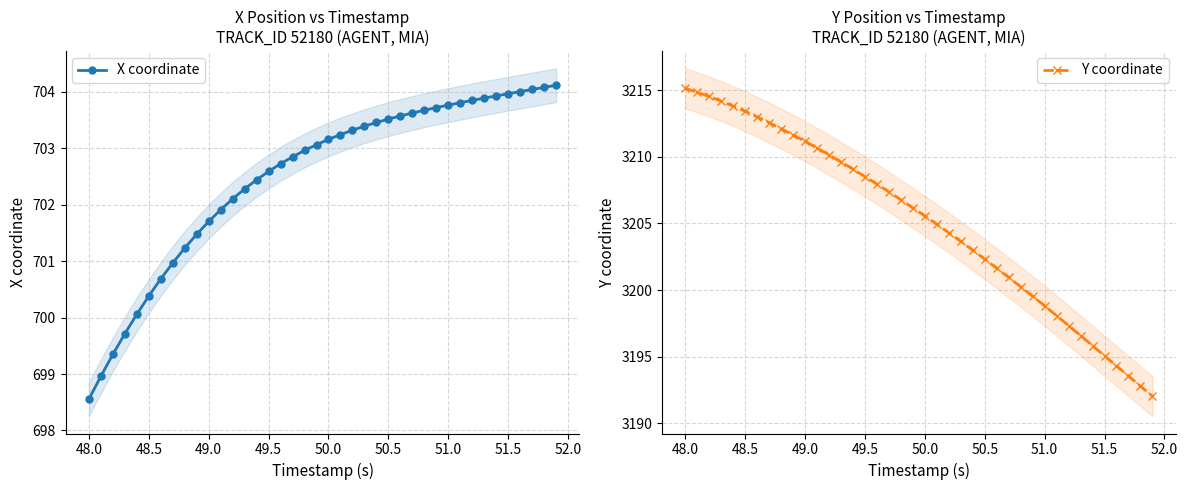

True or false: X coordinate and Y coordinate cross at least once.

False